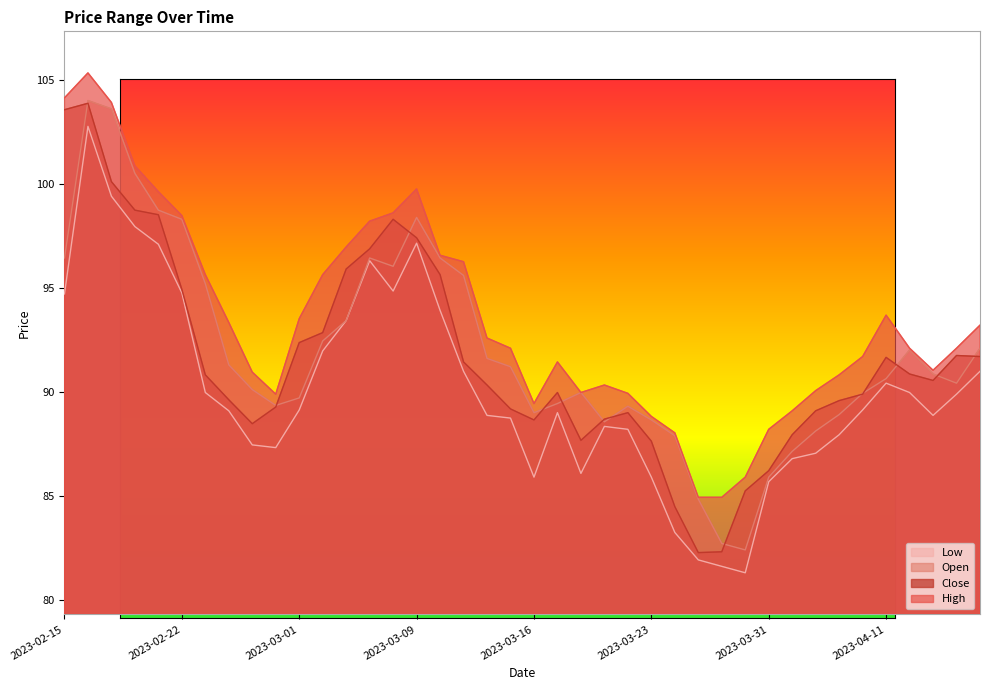

What is the average value of the Low series?

90.1